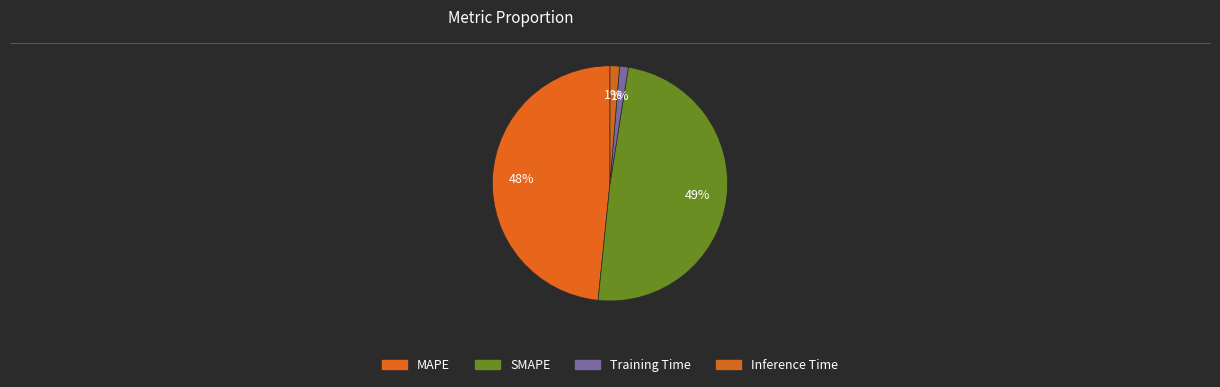

Count the number of slices in the pie.

4